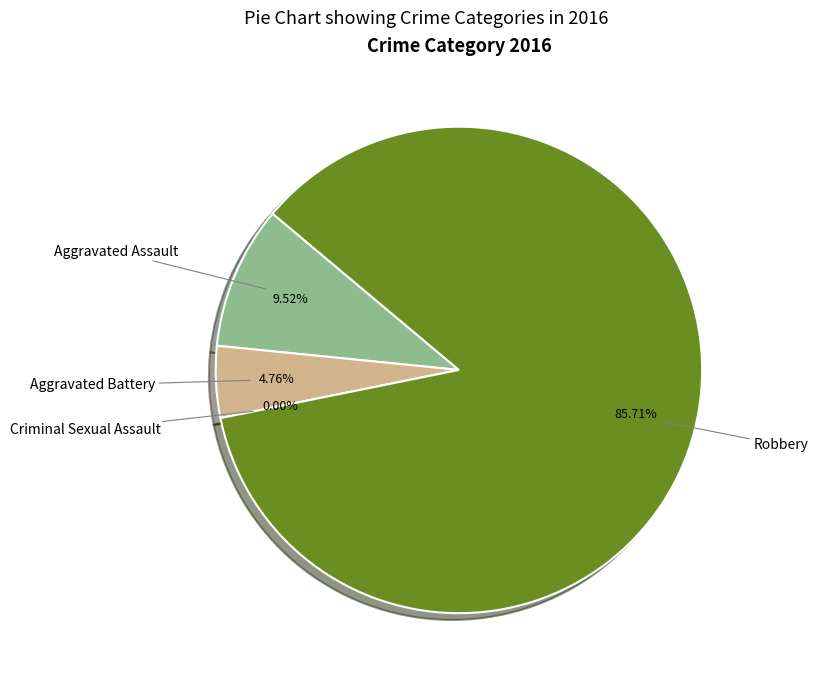

To the nearest percent, what is the difference between the largest and smallest slice percentages?

86%